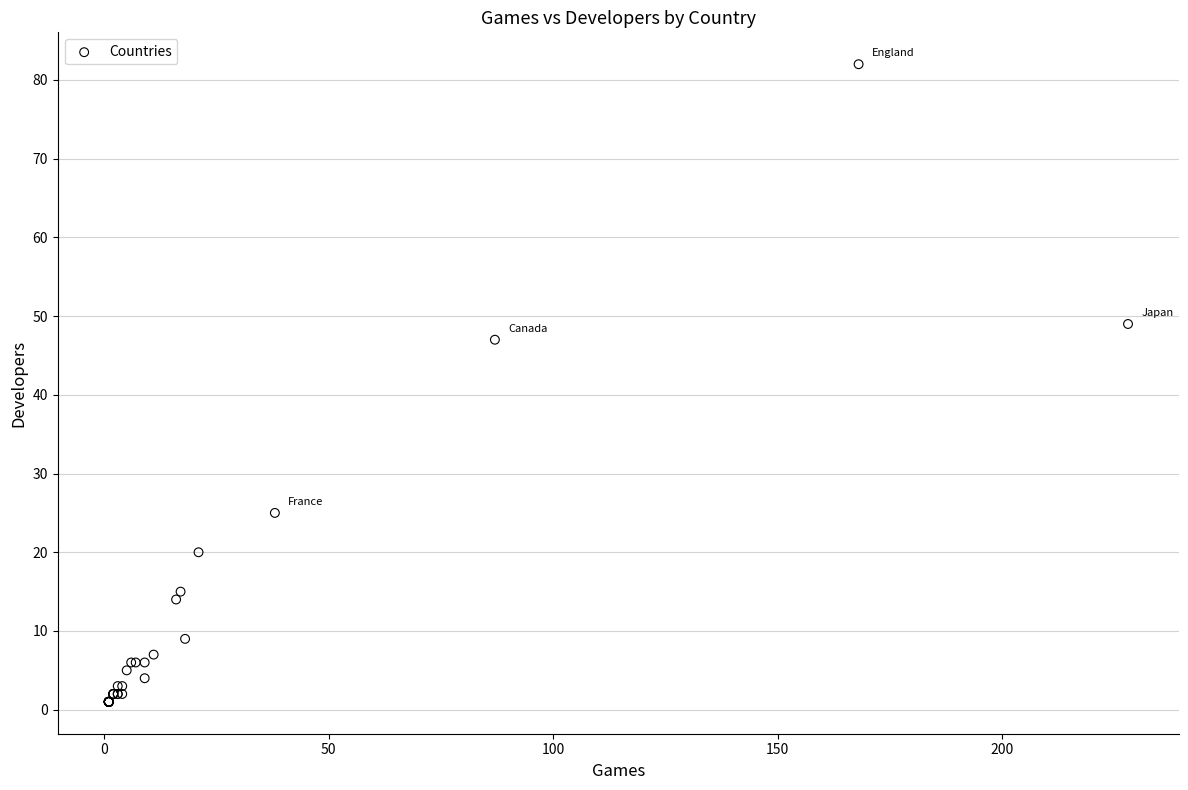

What Y value in the scatter plot is closest to 41?

47